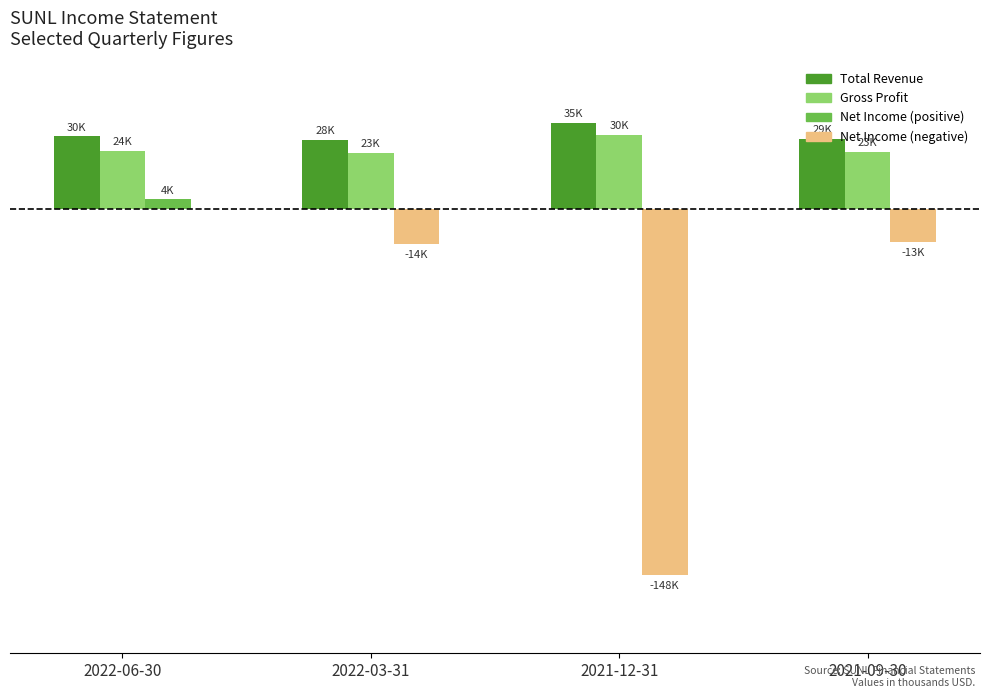

Does the chart contain any negative values?

Yes